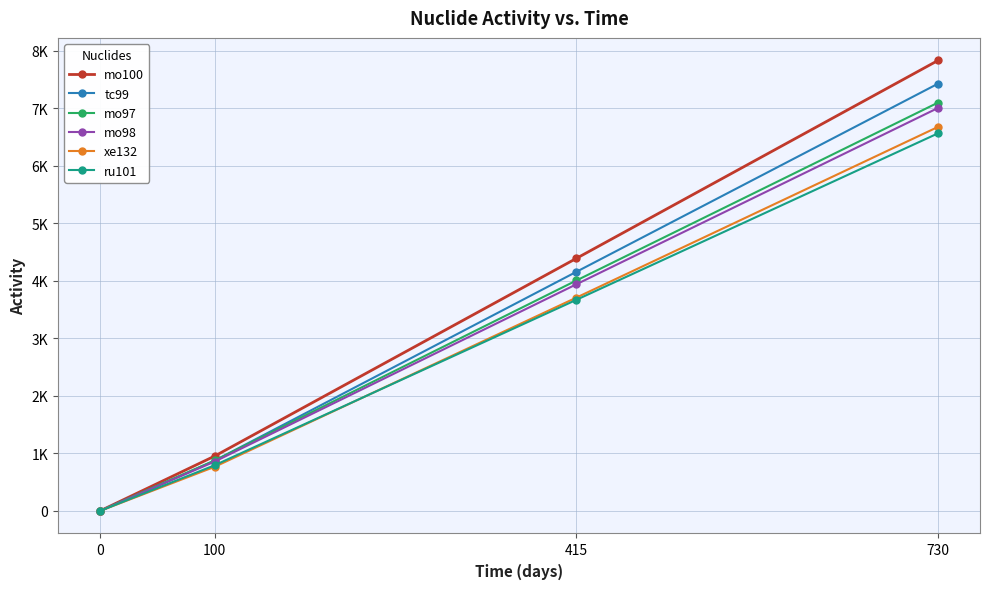

At which label does xe132 first exceed 3708?

415